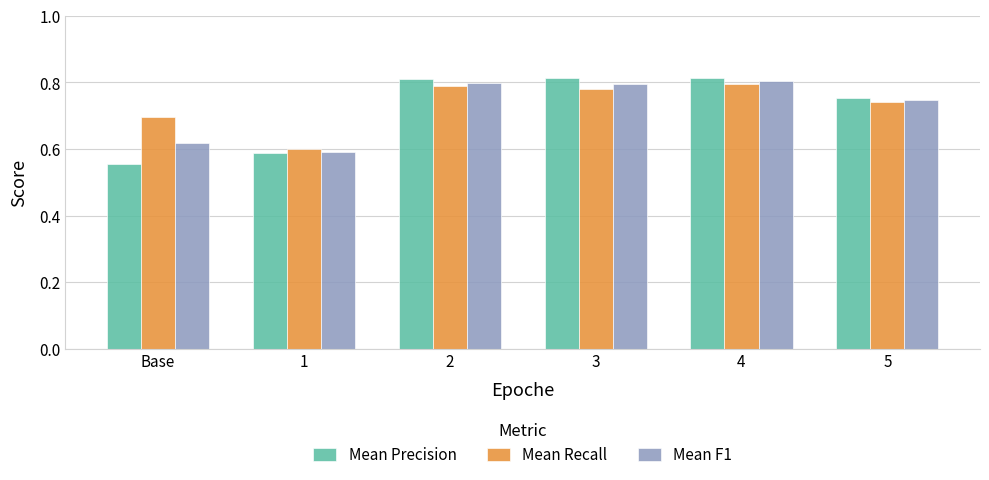

Does the chart contain any negative values?

No